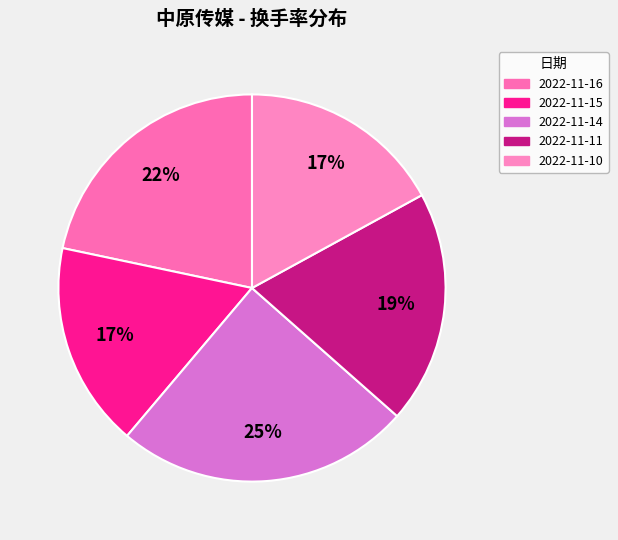

Combined, do 2022-11-10 and 2022-11-16 account for over 50%?

No